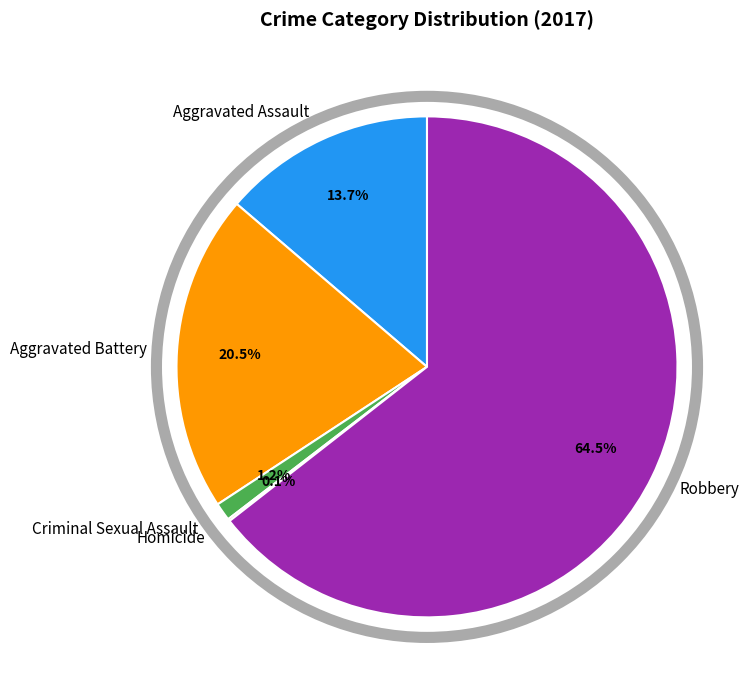

What is the largest slice in the pie chart?

Robbery